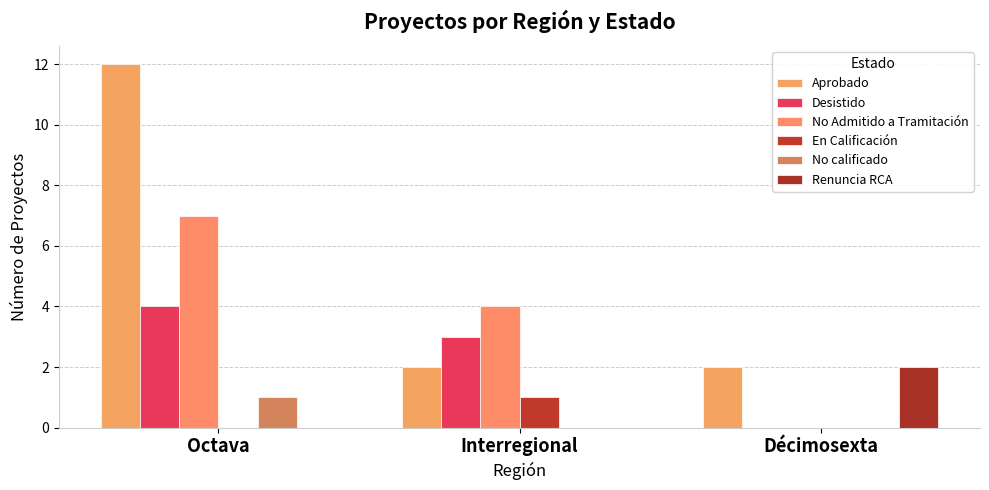

Which series changed the most between Interregional and Décimosexta?

No Admitido a Tramitación